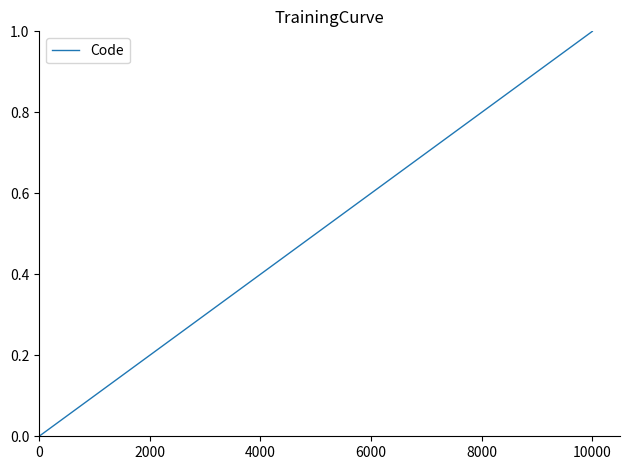

How many values exceed 0?

4